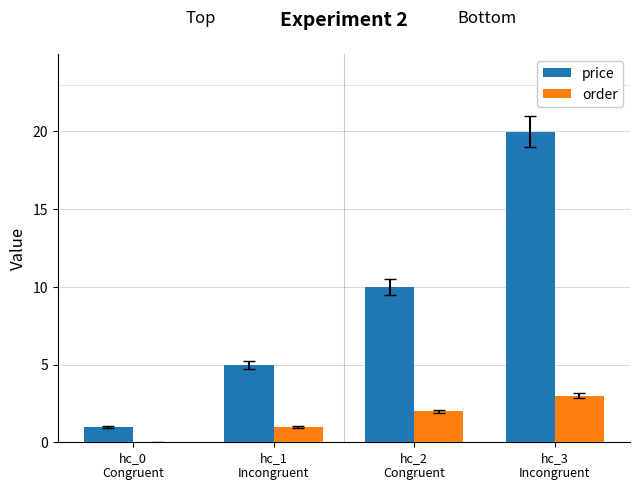

The value of order at hc_3
Incongruent is 3.0. True or false?

True